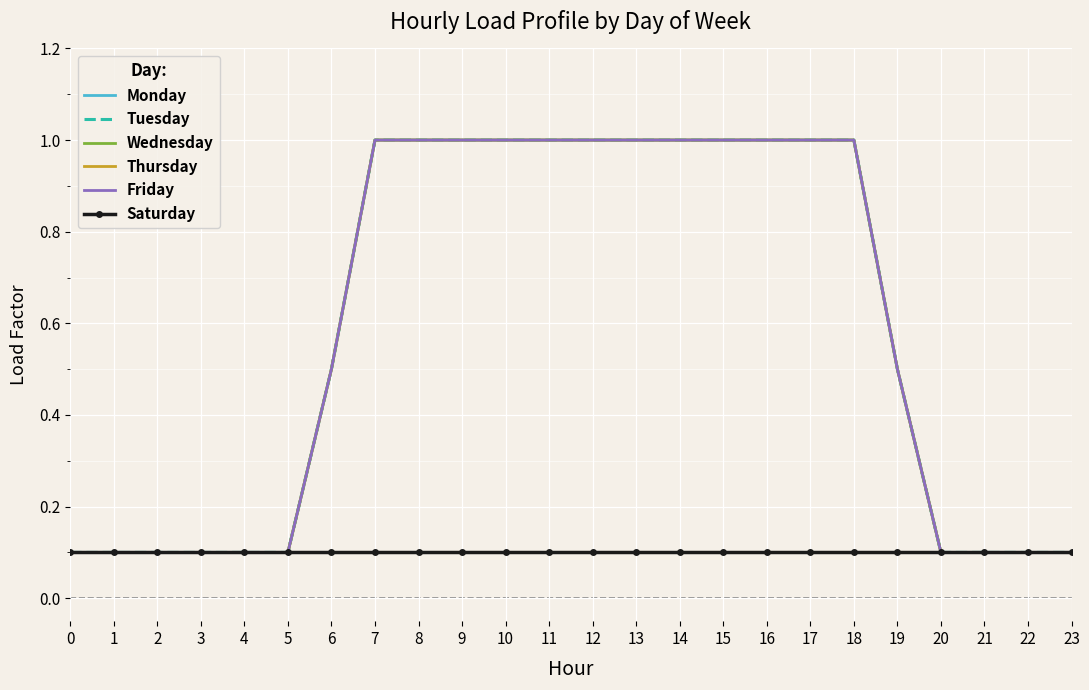

Which series has the largest range (max minus min)?

Monday